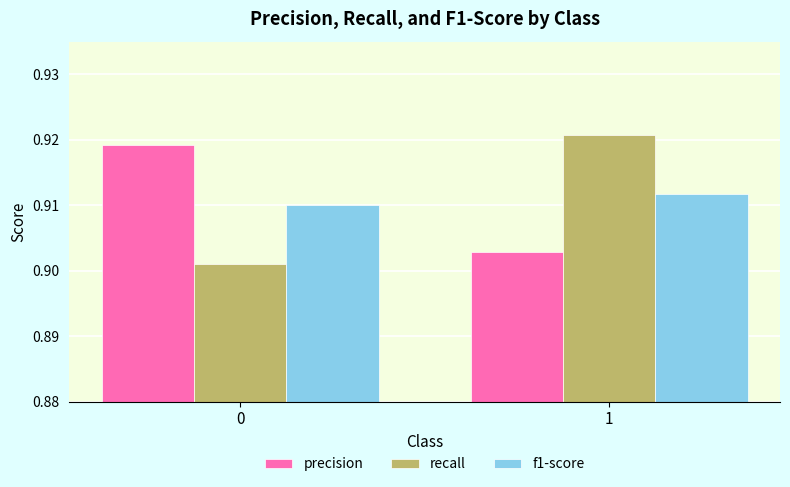

What are all the series names shown in the legend?

precision, recall, f1-score